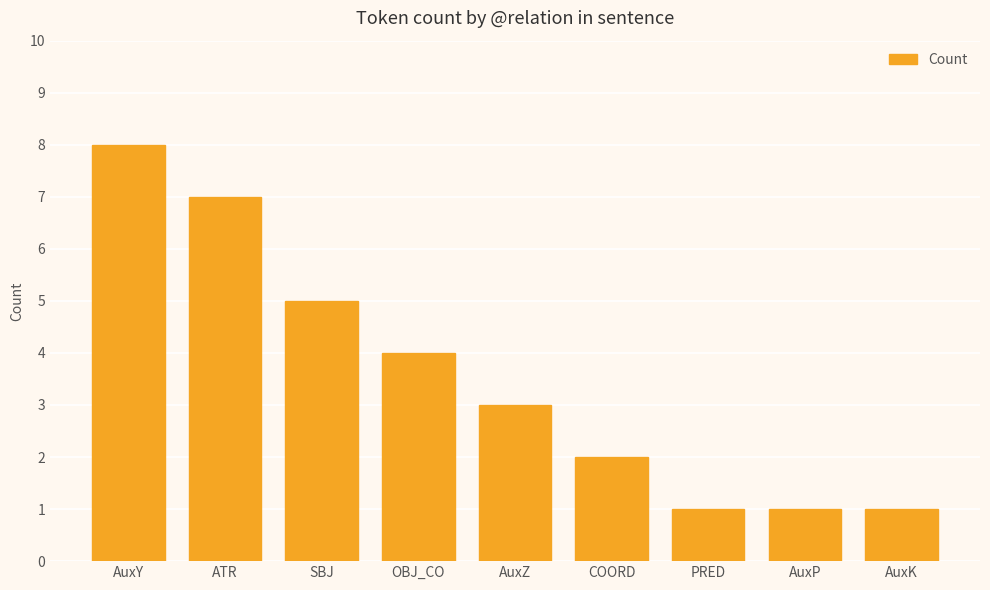

Reading left to right, extract all data points from this chart.

AuxY=8	ATR=7	SBJ=5	OBJ_CO=4	AuxZ=3	COORD=2	PRED=1	AuxP=1	AuxK=1